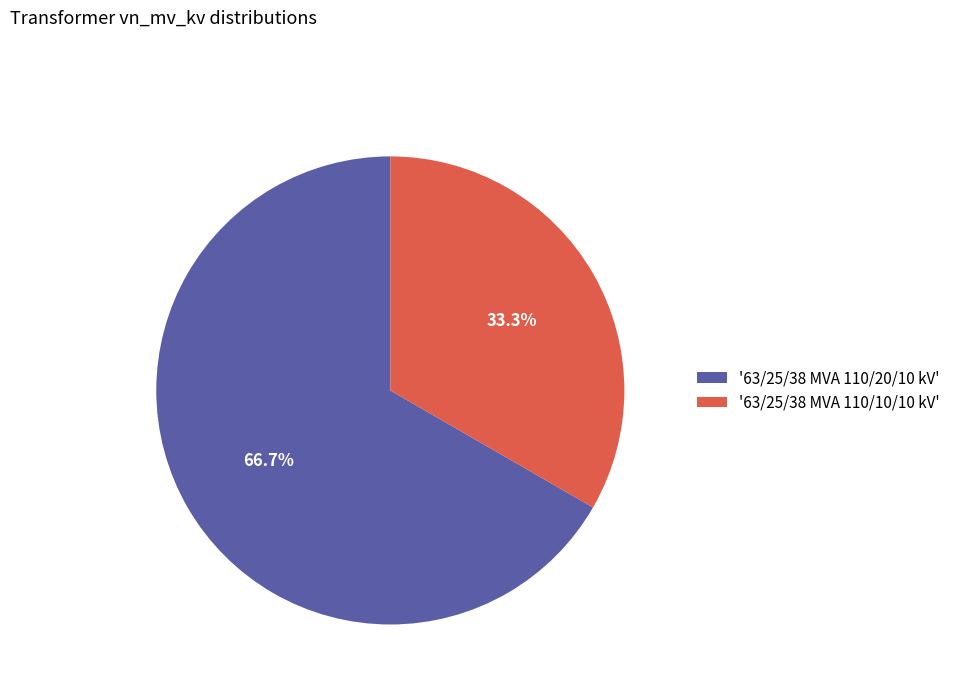

What percentage is NOT represented by '63/25/38 MVA 110/20/10 kV'?

33.3%